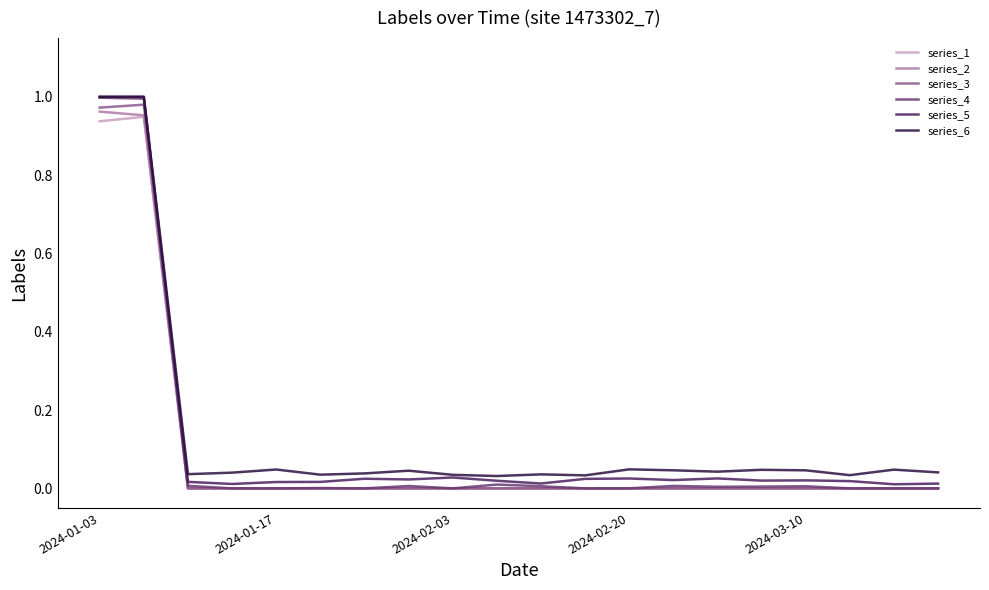

Which series has the largest range (max minus min)?

series_4